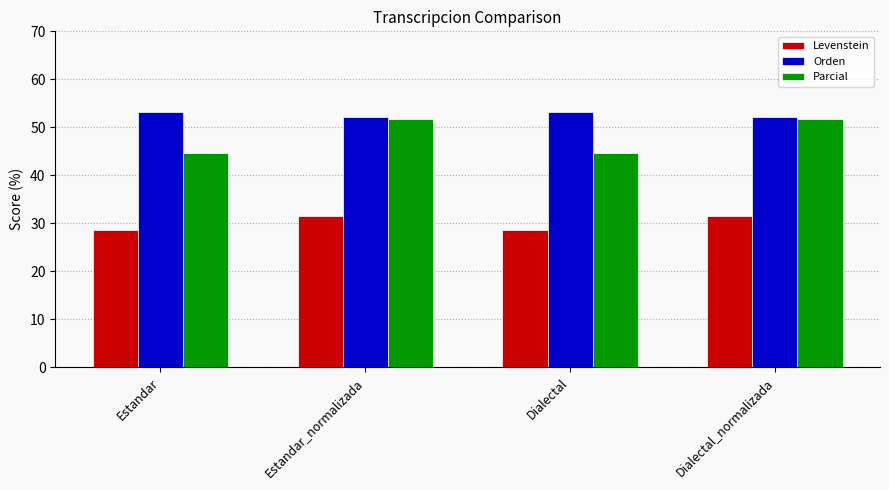

How many distinct data groups are displayed?

3